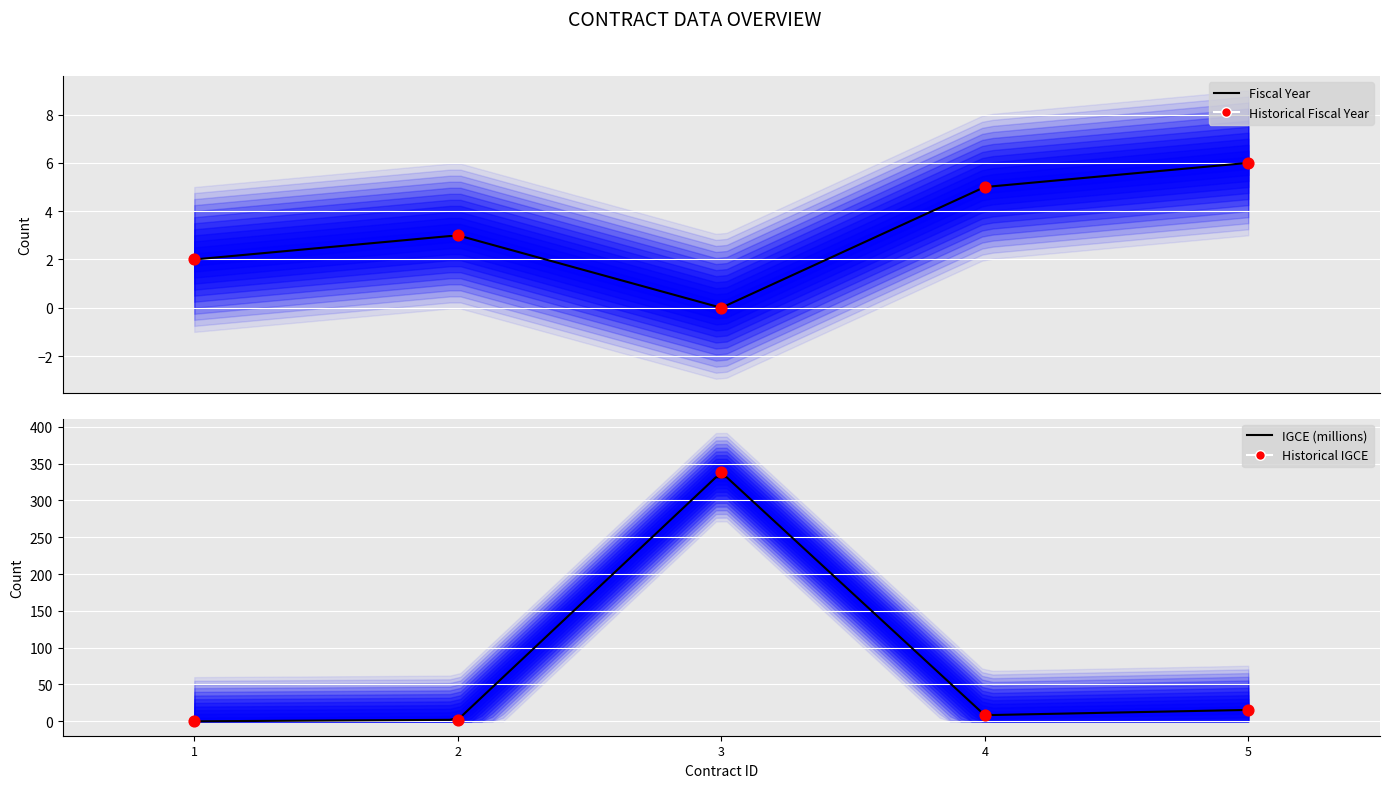

At which category is the sum across all series the highest?

3